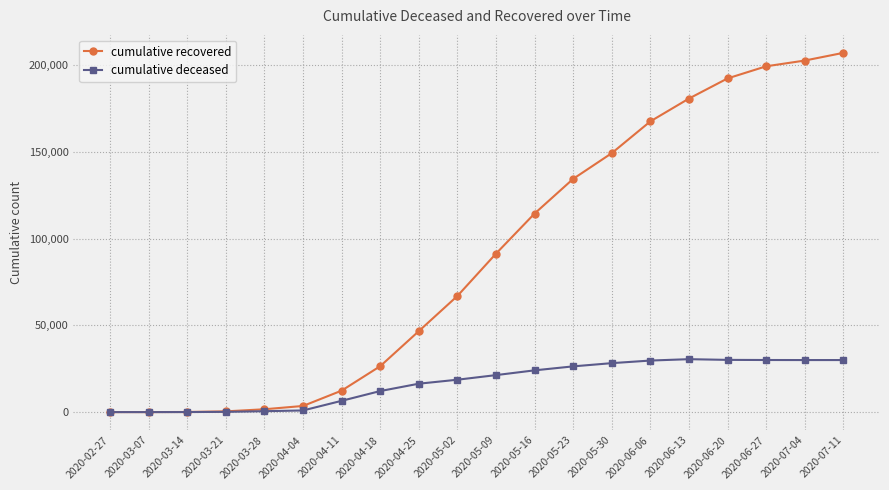

What is the difference between the cumulative recovered values at 2020-06-27 and 2020-05-23?

64933